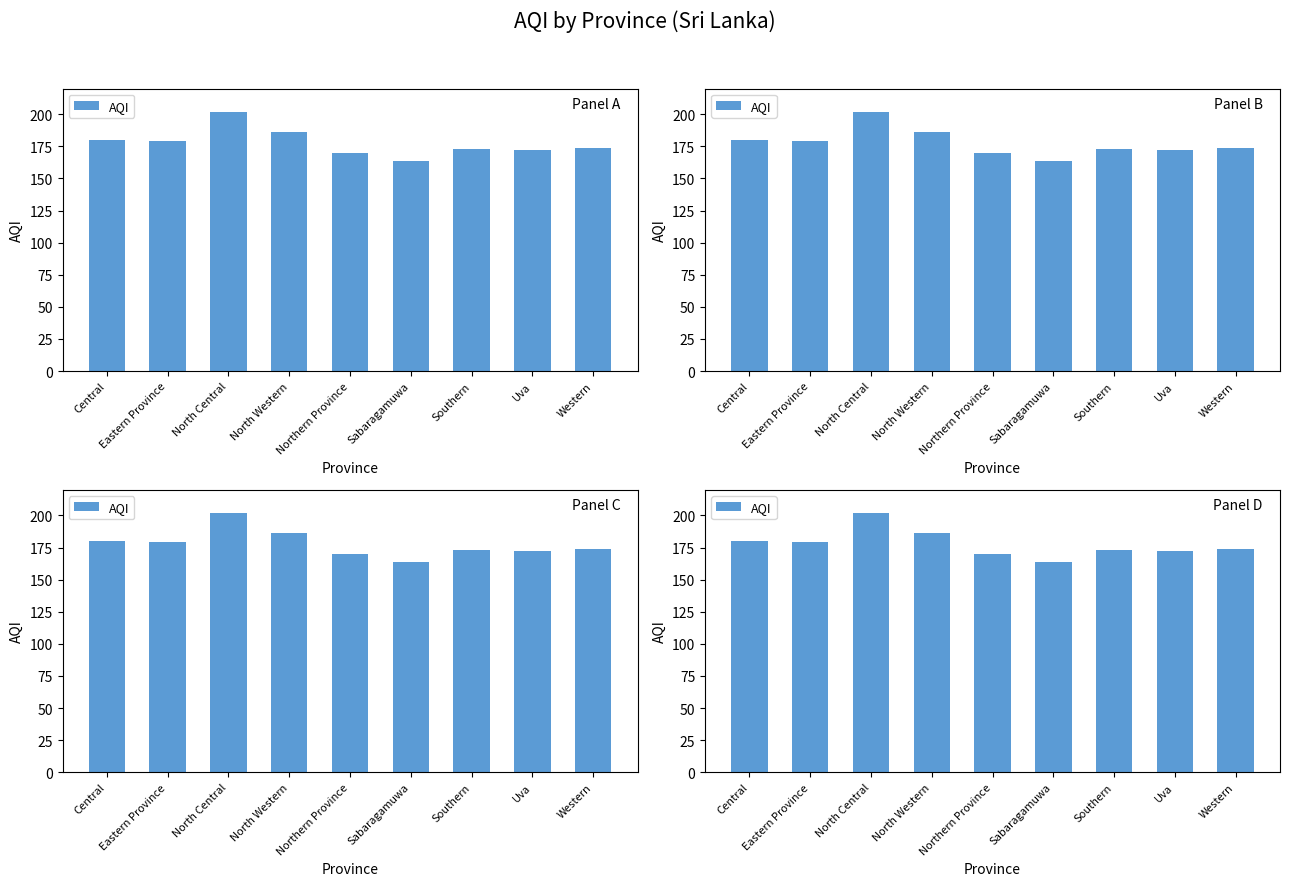

The value at Southern is 42. True or false?

False